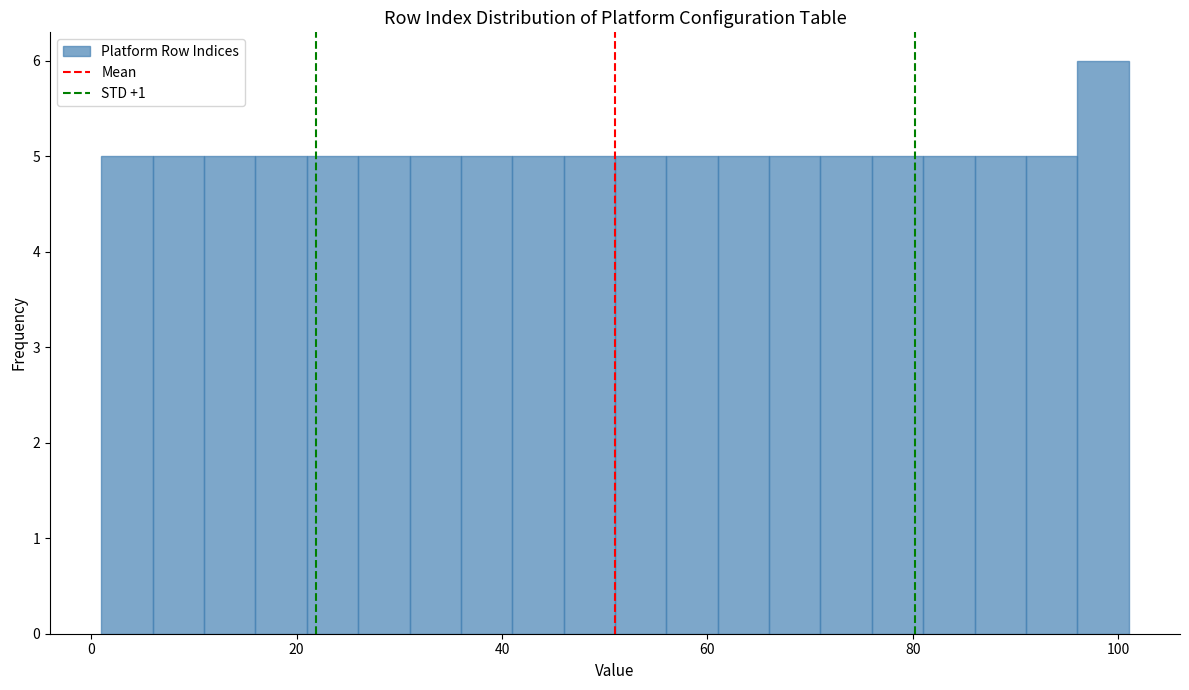

Read against the x-axis, roughly where is the centre of the tallest bar?

98